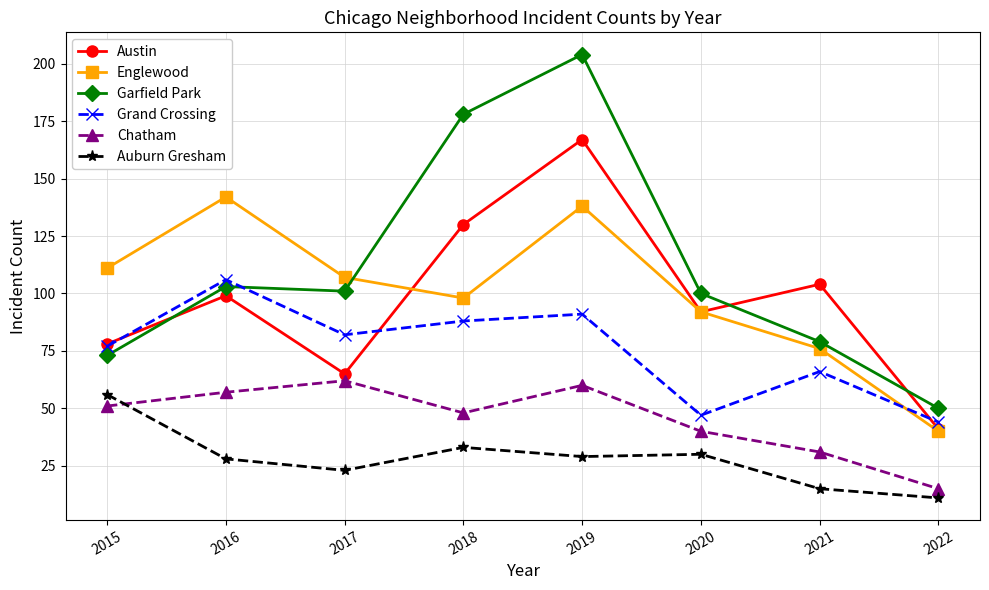

The Chatham series shows 11 at 2020. True or false?

False